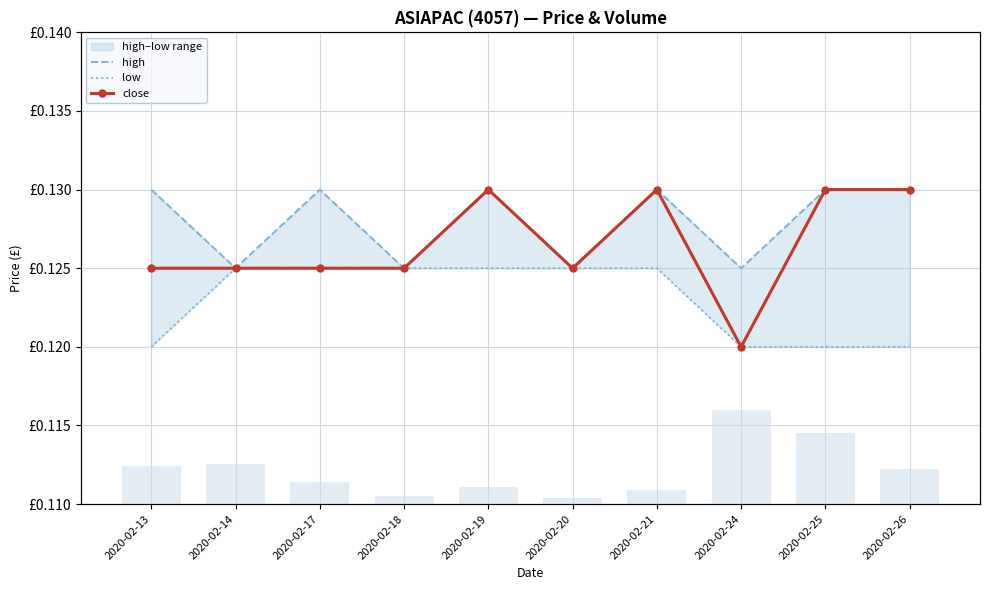

Reading left to right, transcribe all the data shown in this chart.

high: 0.1	0.1	0.1	0.1	0.1	0.1	0.1	0.1	0.1	0.1
low: 0.1	0.1	0.1	0.1	0.1	0.1	0.1	0.1	0.1	0.1
close: 0.1	0.1	0.1	0.1	0.1	0.1	0.1	0.1	0.1	0.1
vol: 396400.0	415000.0	229800.0	88000.0	173600.0	59800.0	143100.0	979800.0	735900.0	360100.0